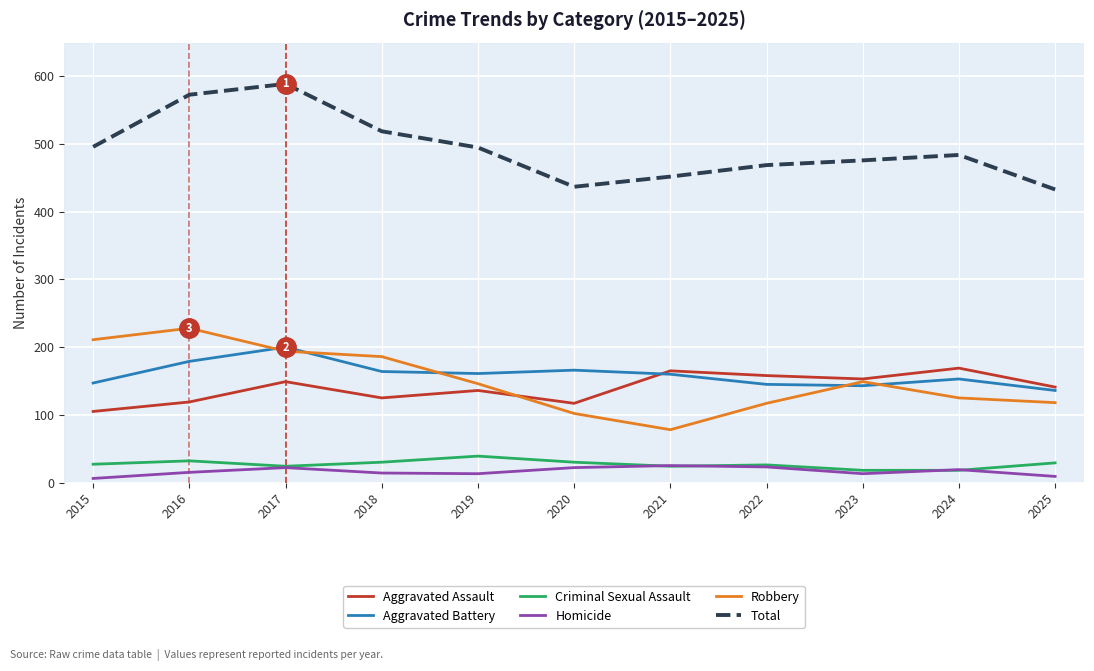

Read the Criminal Sexual Assault value at 2024.

18